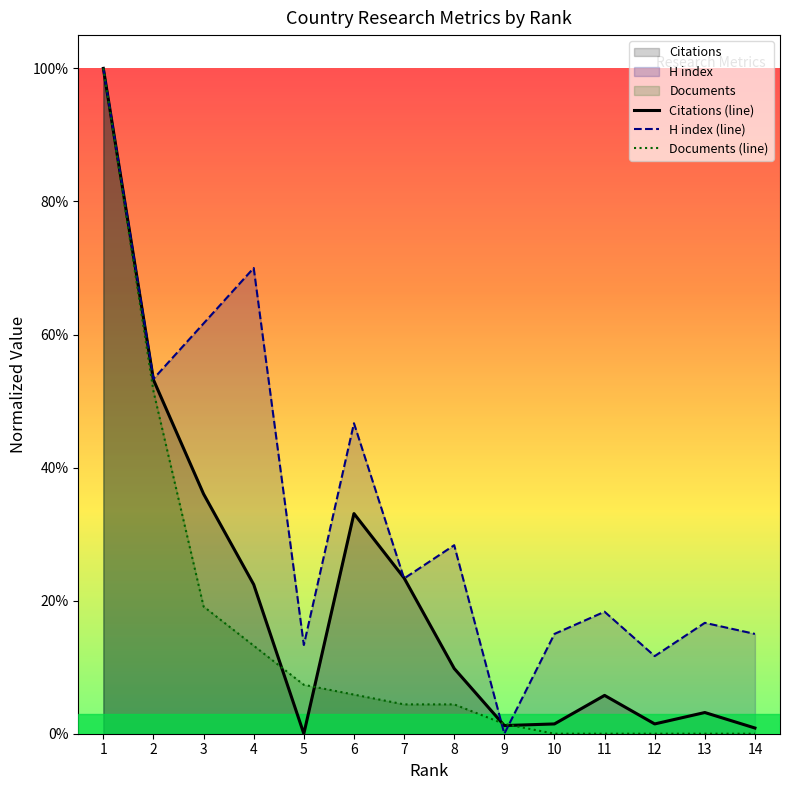

True or false: Documents has more than 0 points higher than both neighbors.

False